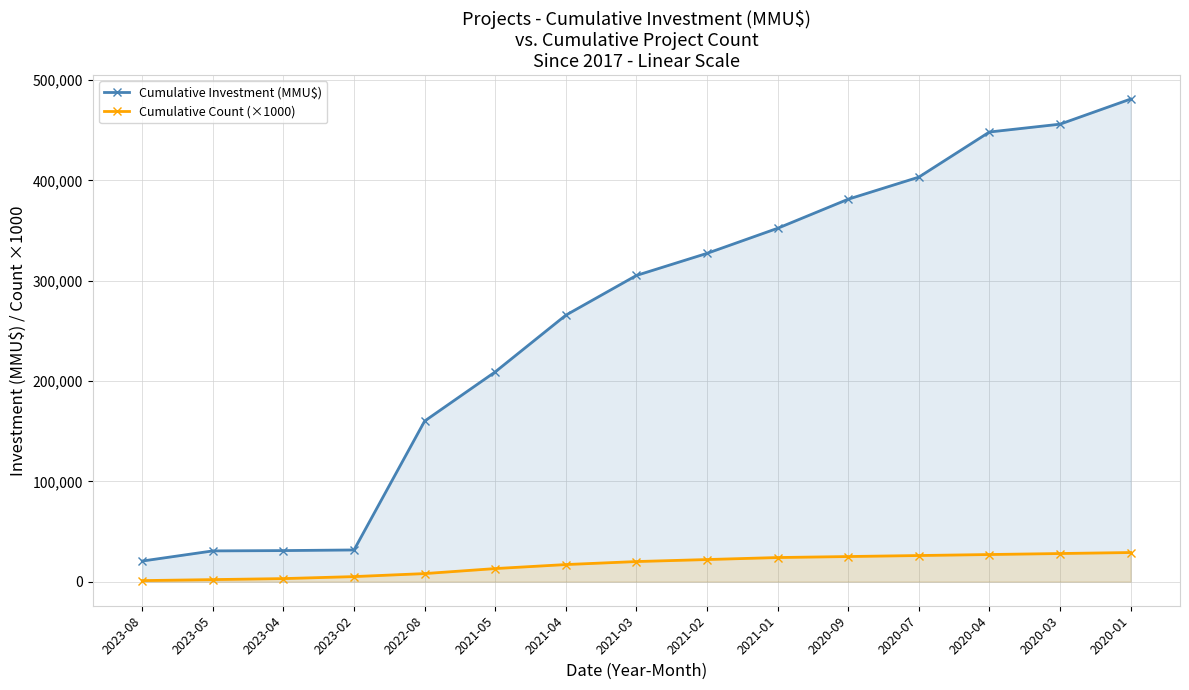

True or false: Cumulative Count (×1000) and Cumulative Investment (MMU$) cross at least once.

False